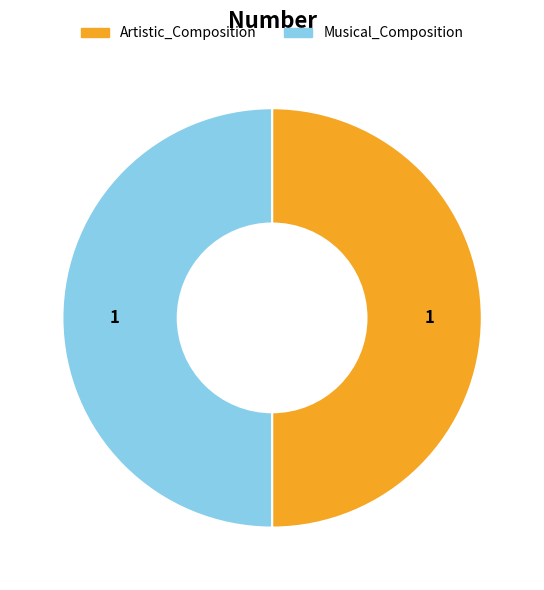

Is it true that Musical_Composition is 37% of the pie?

False